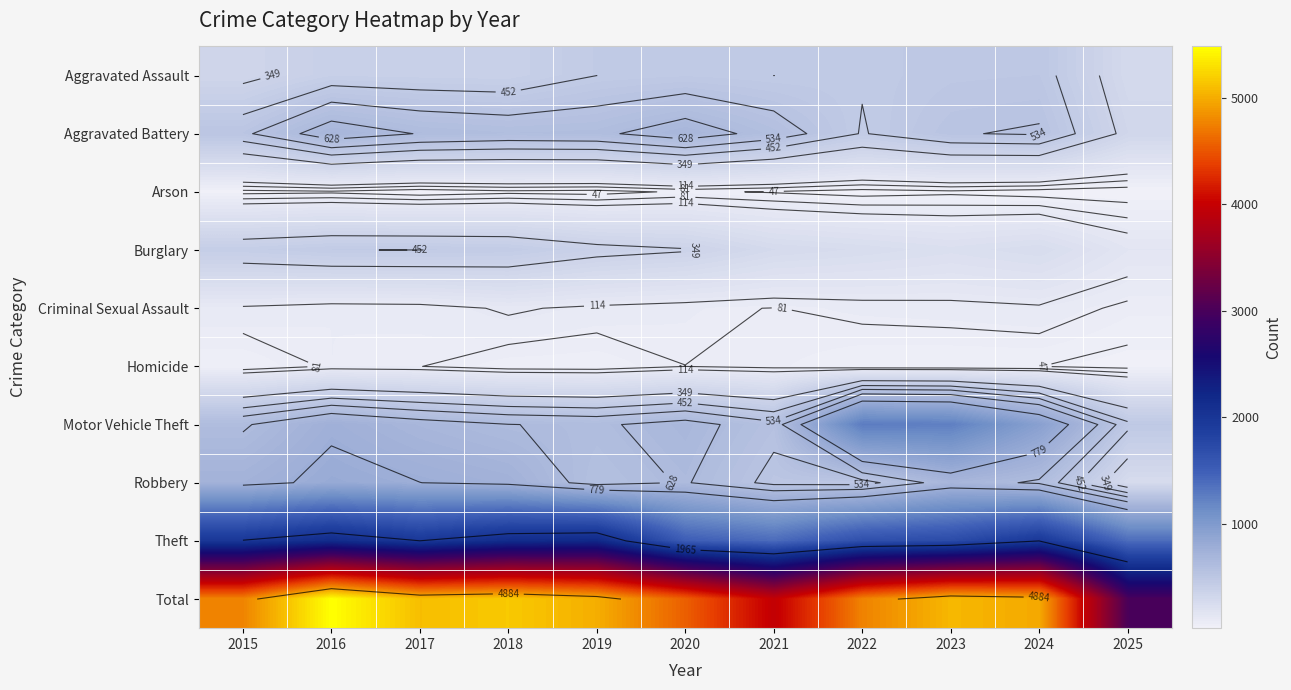

What is the maximum value shown in the chart?

5481